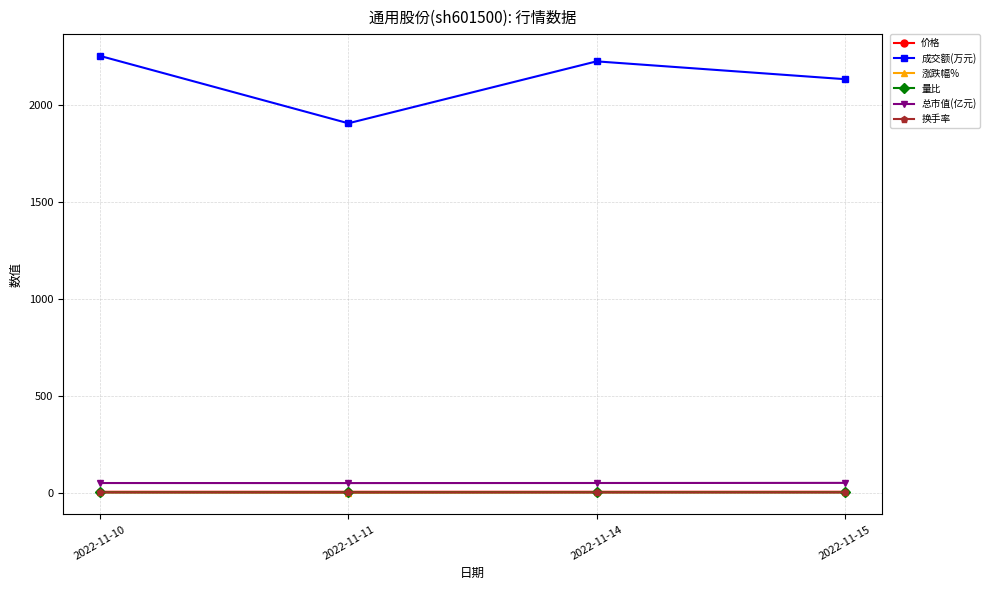

True or false: 价格 and 总市值(亿元) intersect in this chart.

False